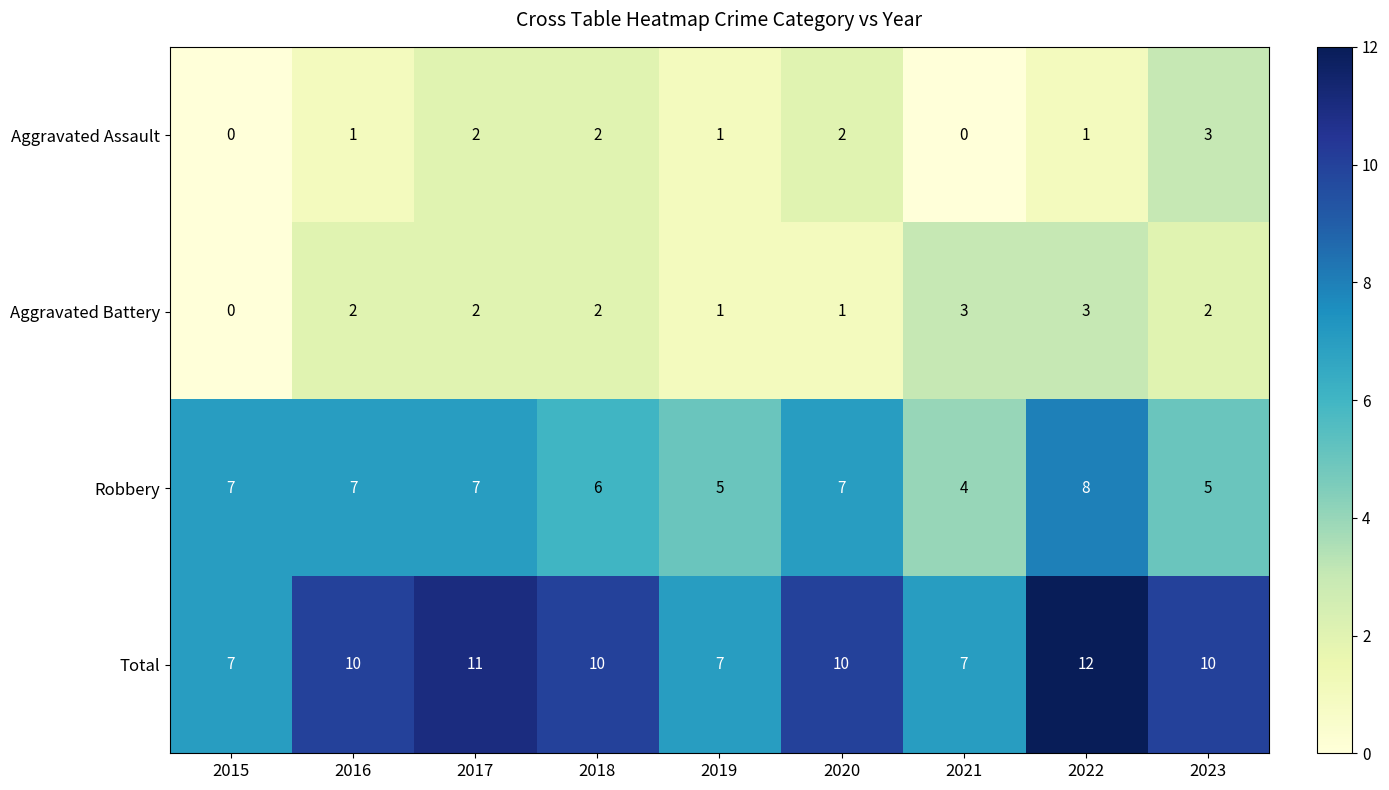

The value of Robbery at 2017 is 3. True or false?

False